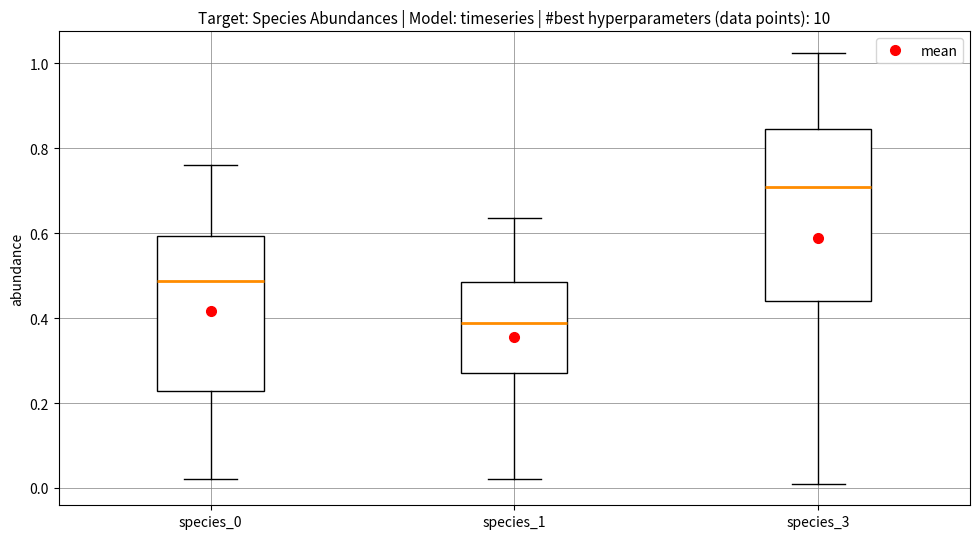

Which box has the lowest median line?

species_1